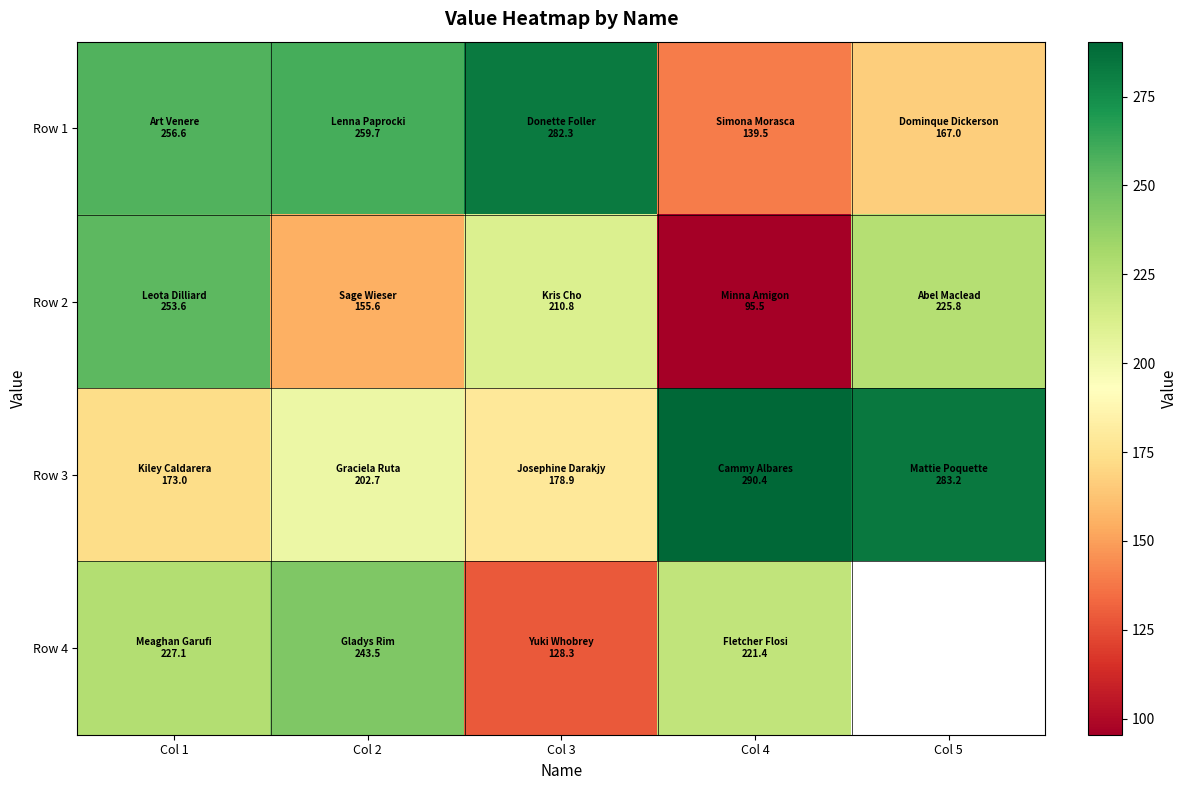

At how many categories does at least one series exceed 280?

3